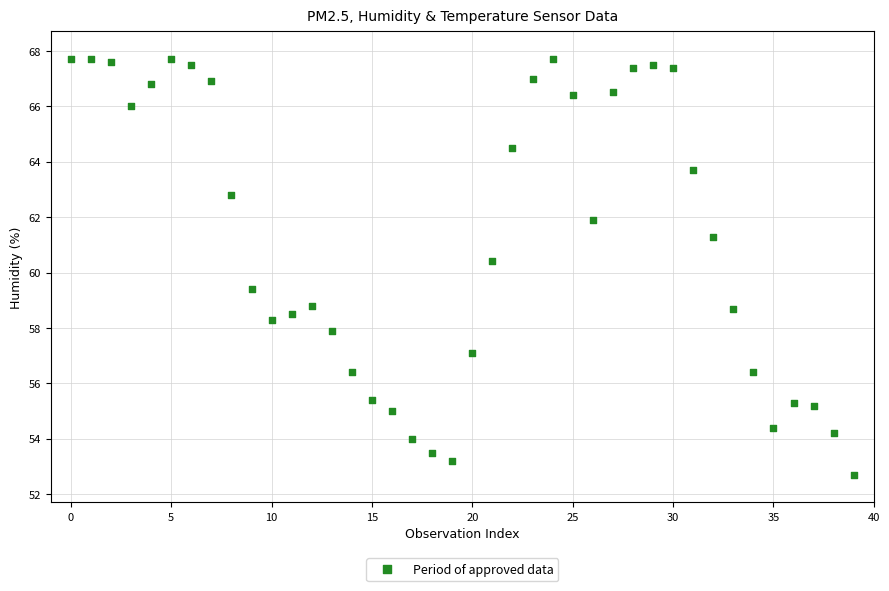

What Y value in the scatter plot is closest to 60?

60.4